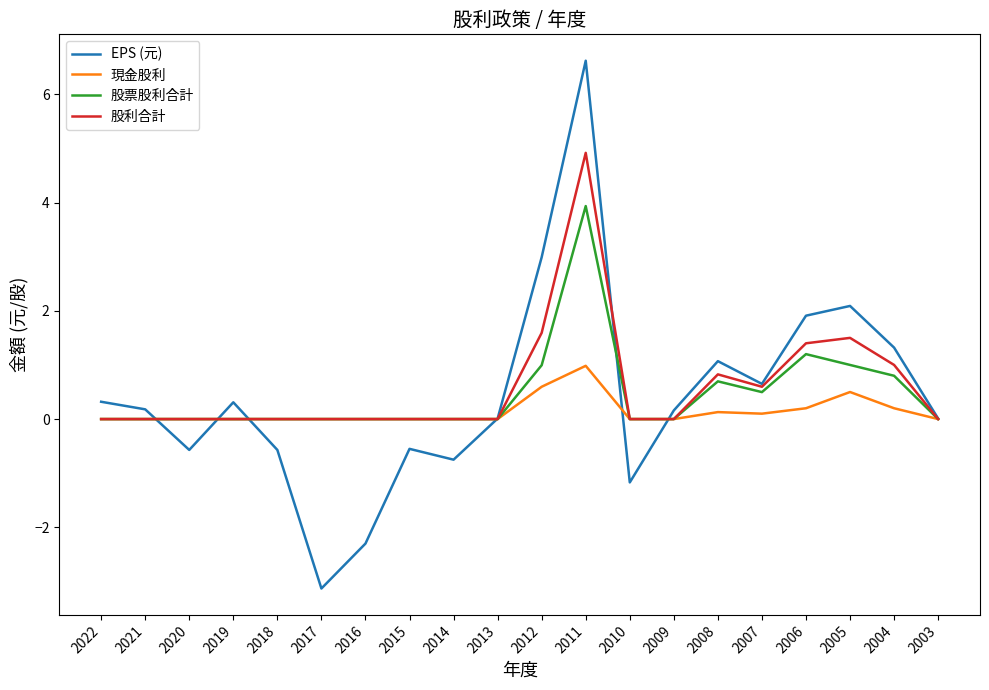

At which category is the sum across all series the highest?

2011